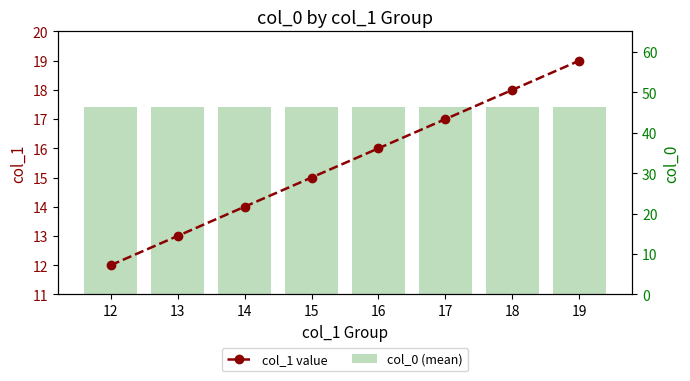

What are all the series names shown in the legend?

col_1 value, col_0 (mean)